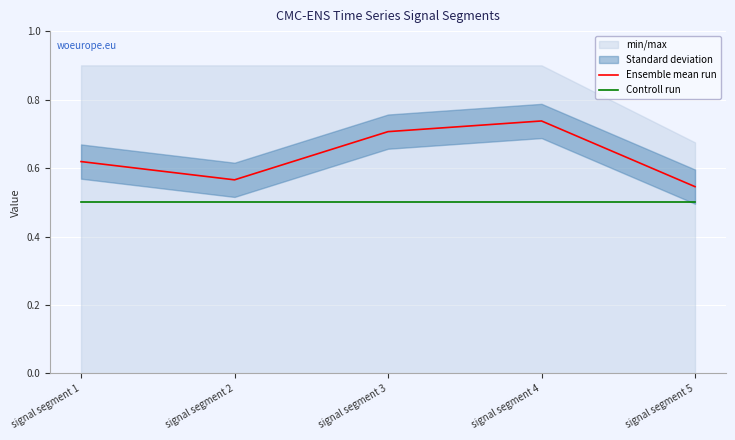

Between signal segment 1 and signal segment 4, which is larger?

signal segment 4